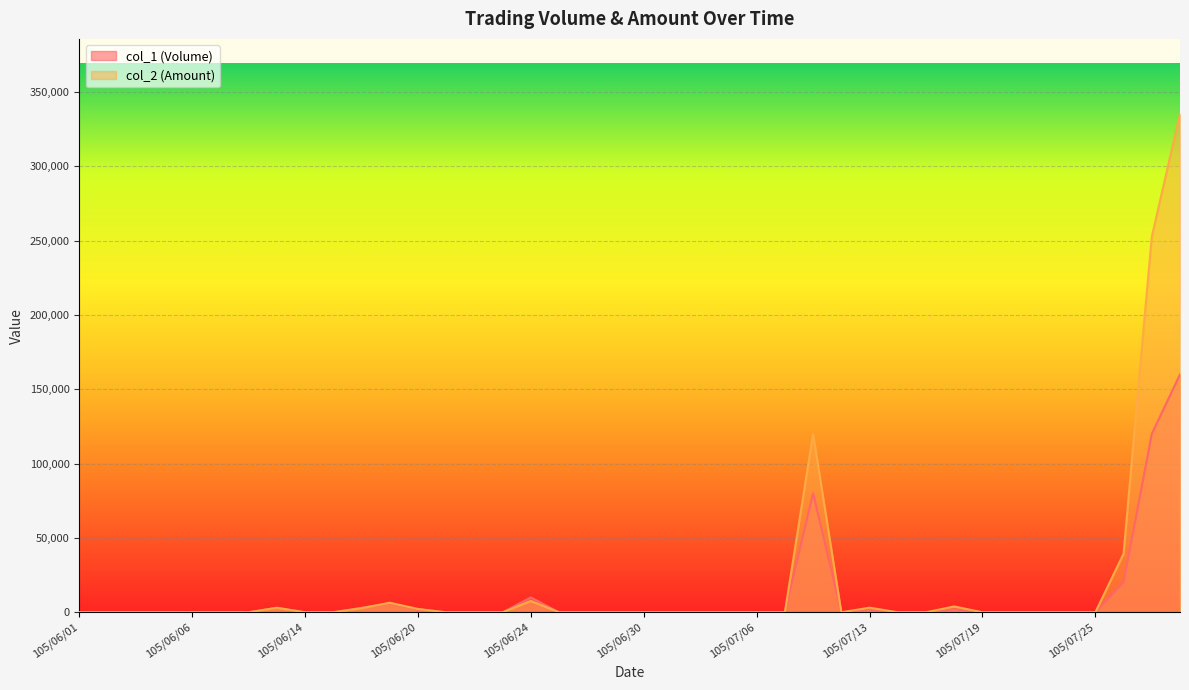

Reading left to right, what are all the values shown in this chart?

col_1 (Volume): 105/06/01=0	105/06/02=0	105/06/03=0	105/06/04=0	105/06/06=0	105/06/07=0	105/06/08=0	105/06/13=3000	105/06/14=0	105/06/15=0	105/06/16=3000	105/06/17=6000	105/06/20=2000	105/06/21=0	105/06/22=0	105/06/23=0	105/06/24=10000	105/06/27=0	105/06/28=0	105/06/29=0	105/06/30=0	105/07/01=0	105/07/04=0	105/07/05=0	105/07/06=0	105/07/07=0	105/07/11=80000	105/07/12=0	105/07/13=2000	105/07/14=0	105/07/15=0	105/07/18=2000	105/07/19=0	105/07/20=0	105/07/21=0	105/07/22=0	105/07/25=0	105/07/26=20000	105/07/27=120000	105/07/28=160000
col_2 (Amount): 105/06/01=0	105/06/02=0	105/06/03=0	105/06/04=0	105/06/06=0	105/06/07=0	105/06/08=0	105/06/13=3030	105/06/14=0	105/06/15=0	105/06/16=2770	105/06/17=6410	105/06/20=2240	105/06/21=0	105/06/22=0	105/06/23=0	105/06/24=7600	105/06/27=0	105/06/28=0	105/06/29=0	105/06/30=0	105/07/01=0	105/07/04=0	105/07/05=0	105/07/06=0	105/07/07=0	105/07/11=120000	105/07/12=0	105/07/13=3100	105/07/14=0	105/07/15=0	105/07/18=3920	105/07/19=0	105/07/20=0	105/07/21=0	105/07/22=0	105/07/25=0	105/07/26=39400	105/07/27=252600	105/07/28=335400